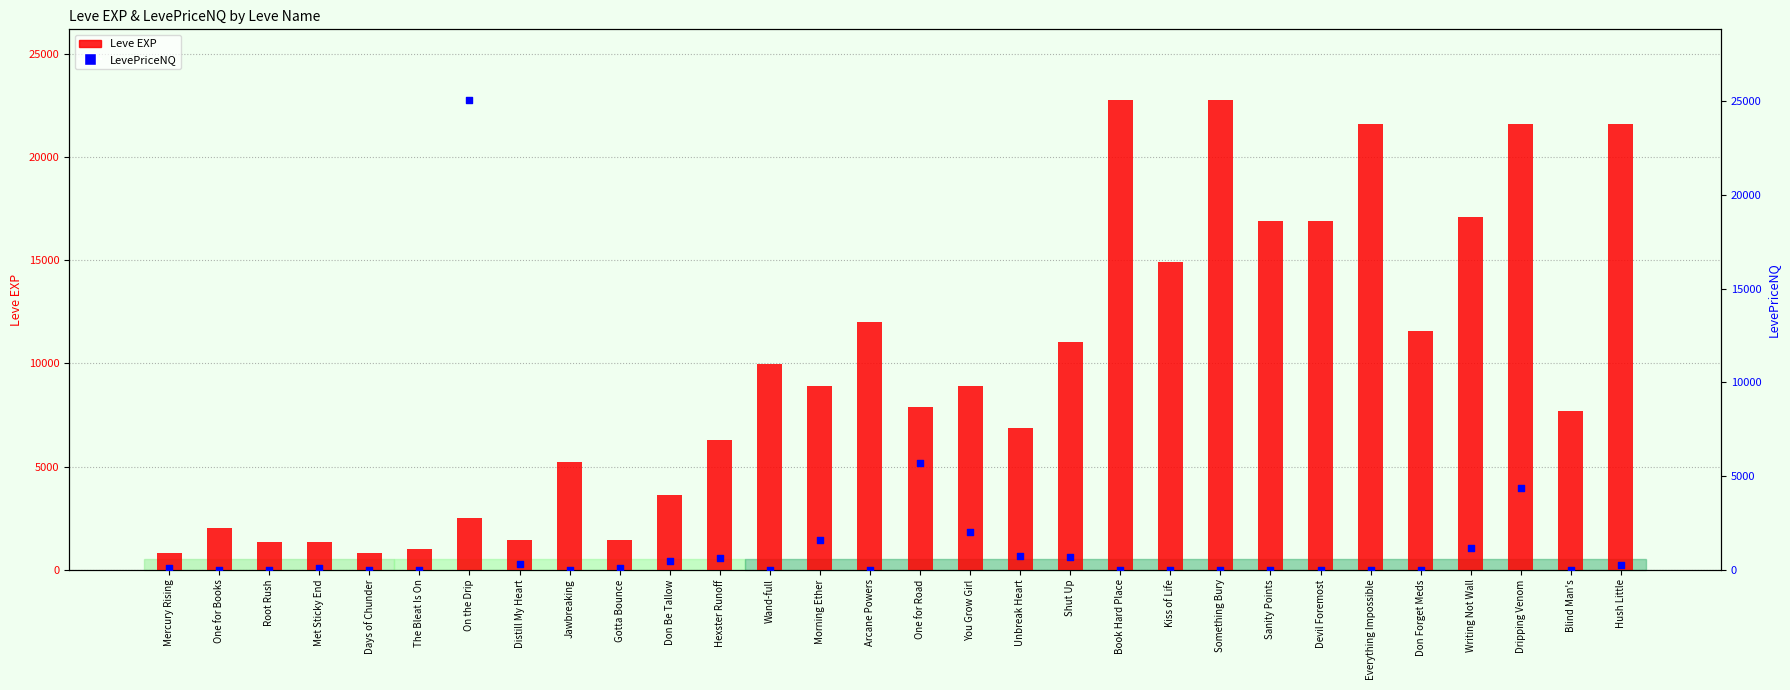

Which series has the largest total across all categories?

Leve EXP